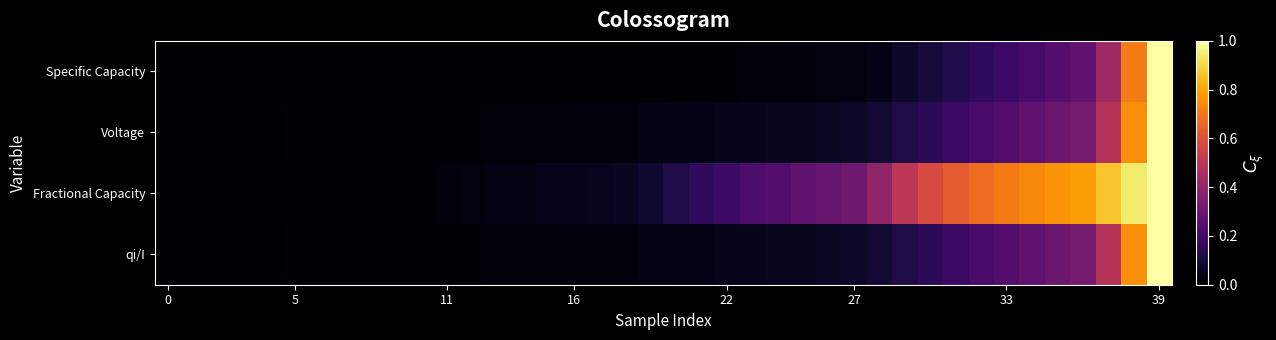

Reading left to right, transcribe all the data shown in this chart.

row_0: 0.0	0.0	0.0	0.0	0.0	0.0	0.0	0.0	0.0	0.0	0.0	0.0	0.0	0.0	0.0	0.0	0.0	0.0	0.0	0.0	0.0	0.0	0.0	0.0	0.0	0.0	0.0	0.0	0.0	0.1	0.1	0.1	0.2	0.2	0.2	0.2	0.3	0.4	0.7	1.0
row_1: 0.0	0.0	0.0	0.0	0.0	0.0	0.0	0.0	0.0	0.0	0.0	0.0	0.0	0.0	0.0	0.0	0.0	0.0	0.0	0.0	0.0	0.0	0.0	0.0	0.1	0.1	0.1	0.1	0.1	0.1	0.2	0.2	0.2	0.2	0.3	0.3	0.3	0.5	0.8	1.0
row_2: 0.0	0.0	0.0	0.0	0.0	0.0	0.0	0.0	0.0	0.0	0.0	0.0	0.0	0.0	0.0	0.0	0.0	0.1	0.1	0.1	0.1	0.2	0.2	0.2	0.2	0.3	0.3	0.3	0.4	0.5	0.6	0.6	0.7	0.7	0.7	0.8	0.8	0.9	0.9	1.0
row_3: 0.0	0.0	0.0	0.0	0.0	0.0	0.0	0.0	0.0	0.0	0.0	0.0	0.0	0.0	0.0	0.0	0.0	0.0	0.0	0.0	0.0	0.0	0.0	0.0	0.1	0.1	0.1	0.1	0.1	0.1	0.2	0.2	0.2	0.2	0.3	0.3	0.3	0.5	0.8	1.0